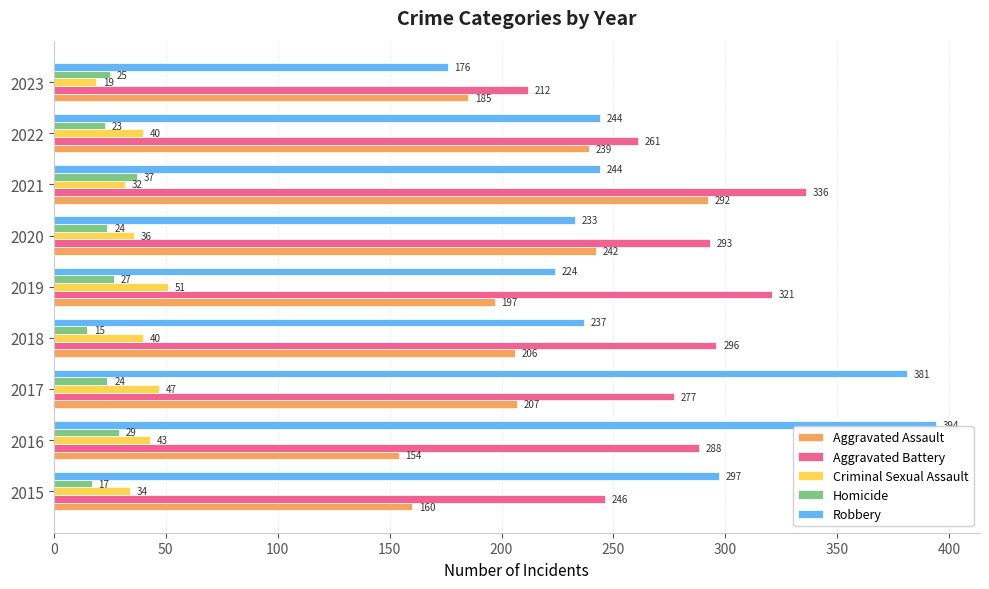

How many series are shown in this chart?

5